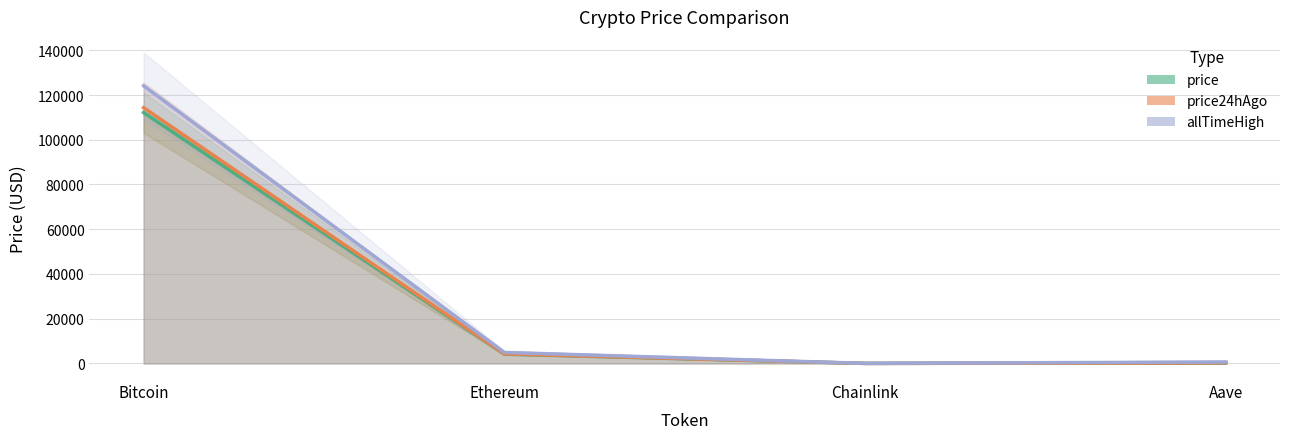

At which label is allTimeHigh closest to 62090?

Ethereum